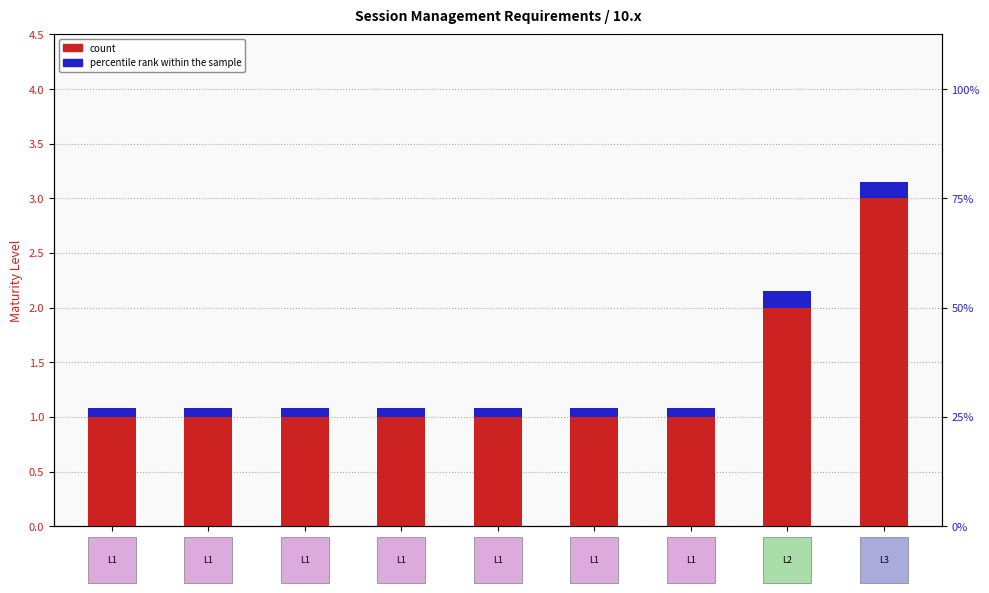

Rank the categories by count value from highest to lowest.

10.2.3, 10.2.1, 10.1.1, 10.1.2, 10.1.3, 10.1.4, 10.1.5, 10.1.6, 10.1.7